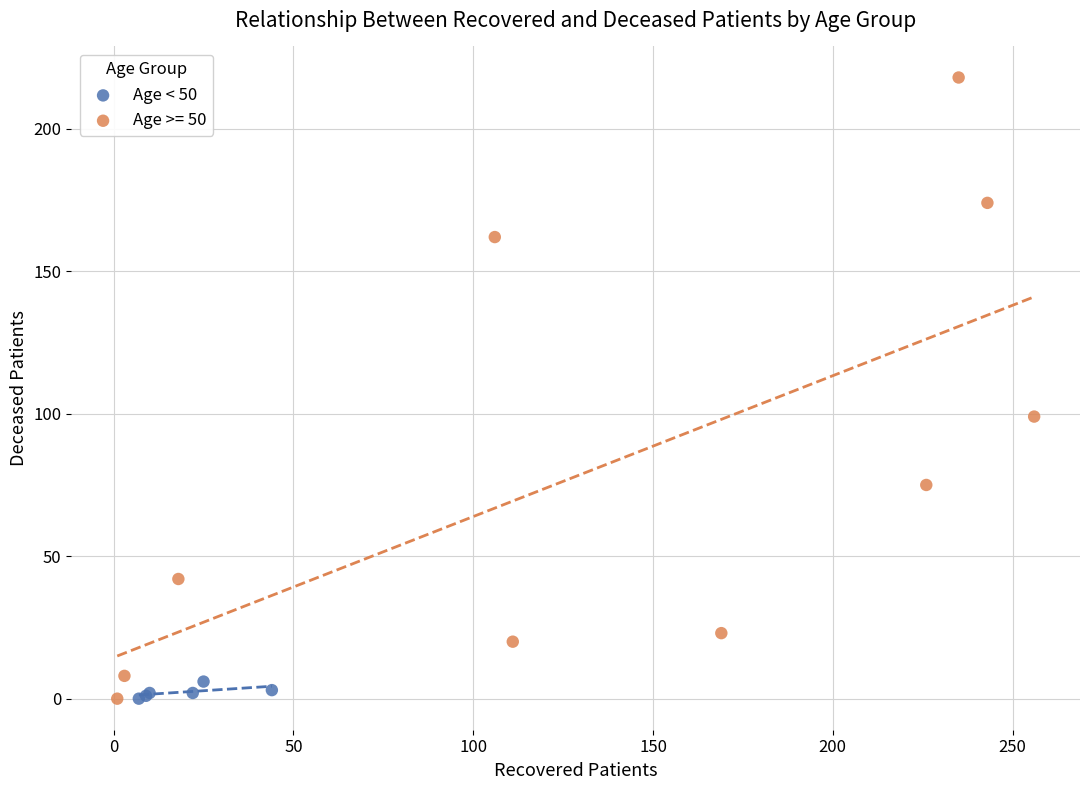

Which series contains the highest Y value?

Age >= 50